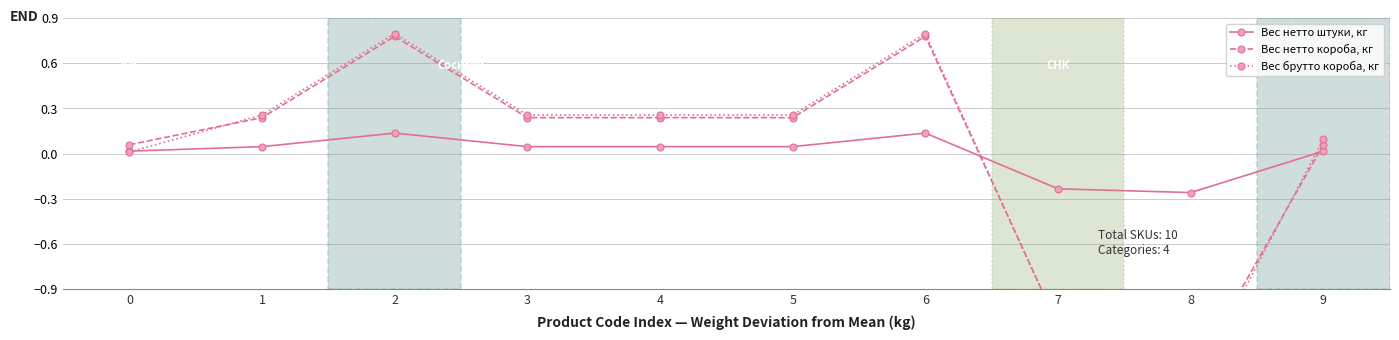

Does the chart display data point markers on the line(s)?

Yes